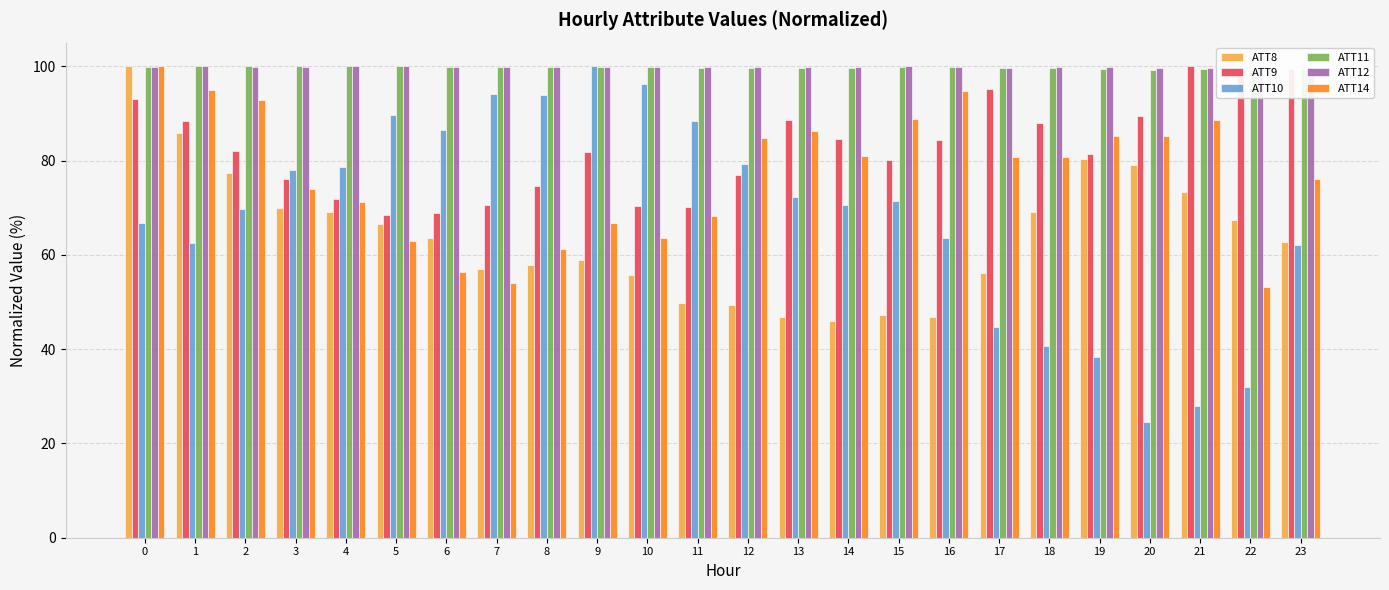

Between 18 and 19, which is larger?

19